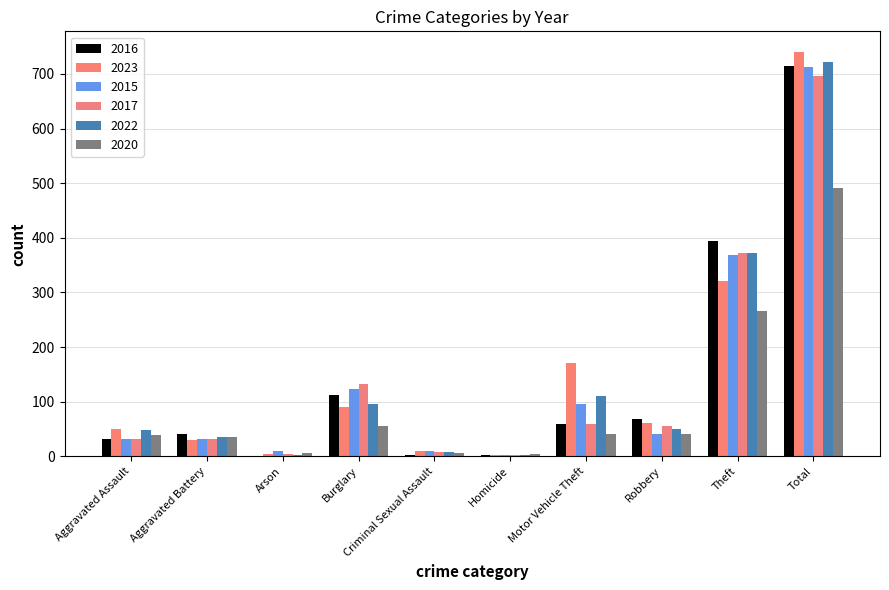

Which series changed the most between Aggravated Assault and Burglary?

2017